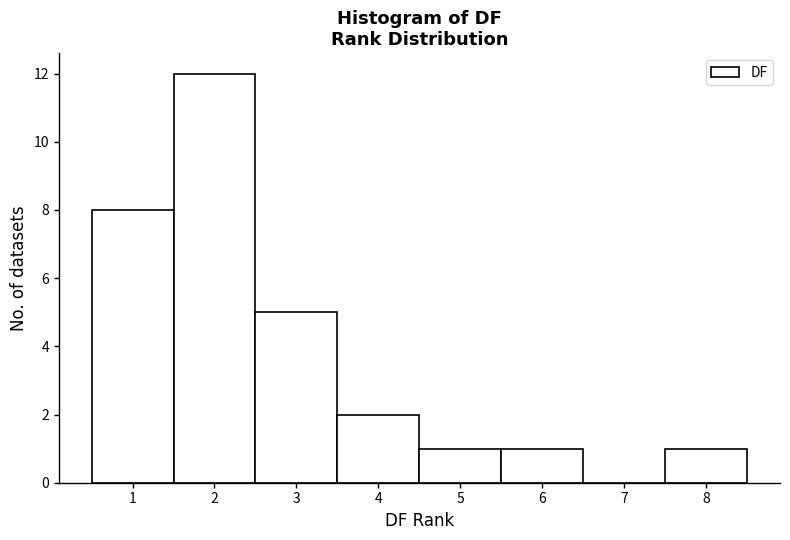

Reading left to right, list every bar in this chart as the range it spans on the x-axis followed by its height. The values are not printed on the chart, so give them approximately, as read against the axis.

0.5 to 1.5: 8
1.5 to 2.5: 12
2.5 to 3.5: 5
3.5 to 4.5: 2
4.5 to 5.5: 1
5.5 to 6.5: 1
6.5 to 7.5: 0
7.5 to 8.5: 1